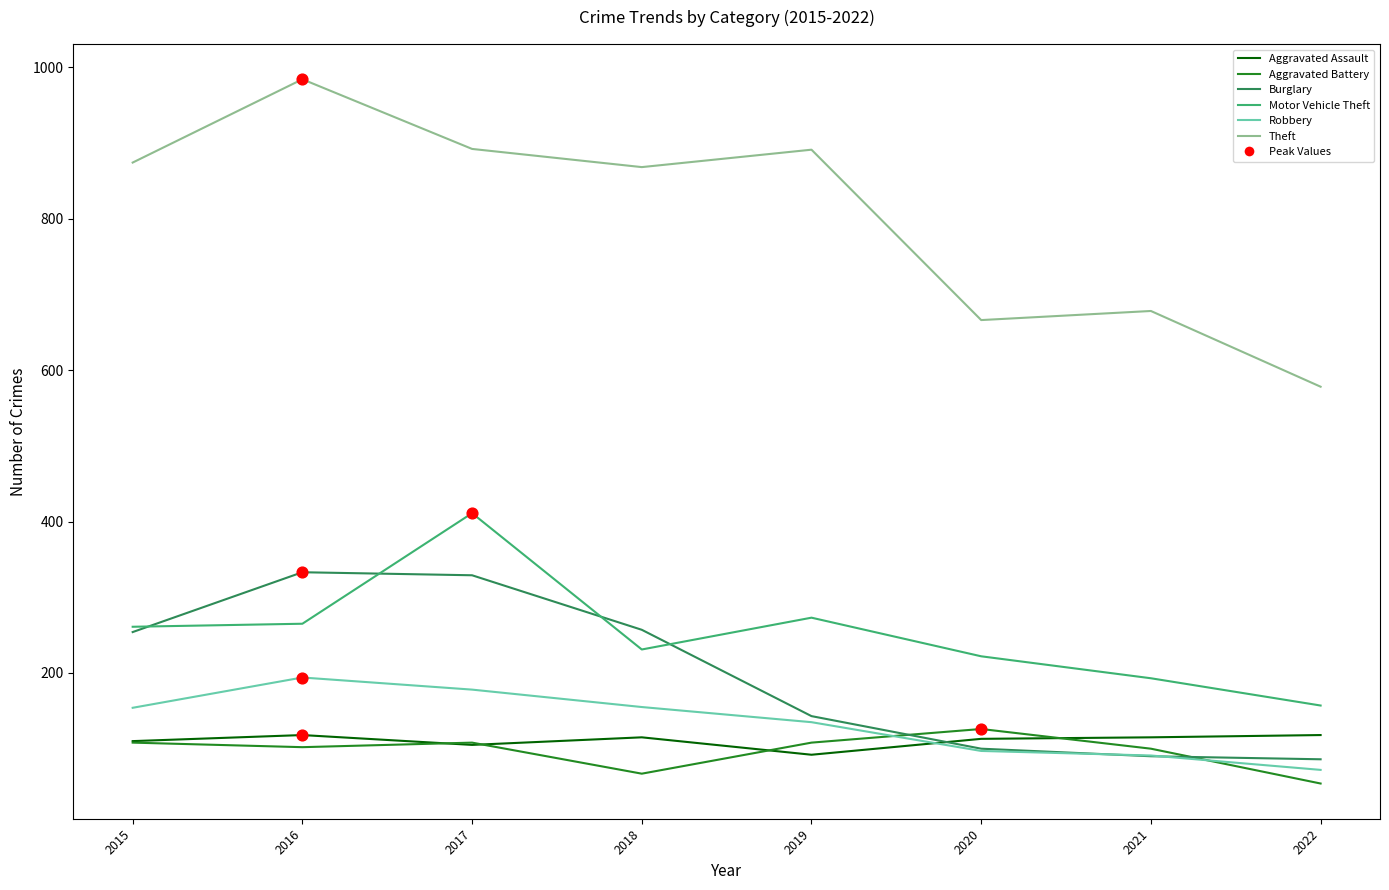

Which series has the largest total across all categories?

Theft